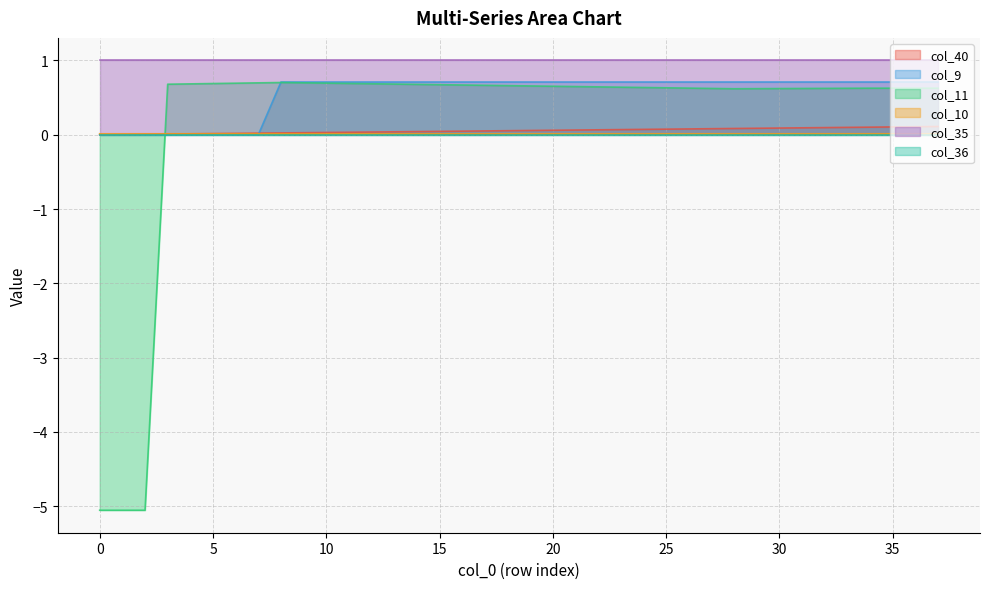

Which category has the highest value across all series?

8